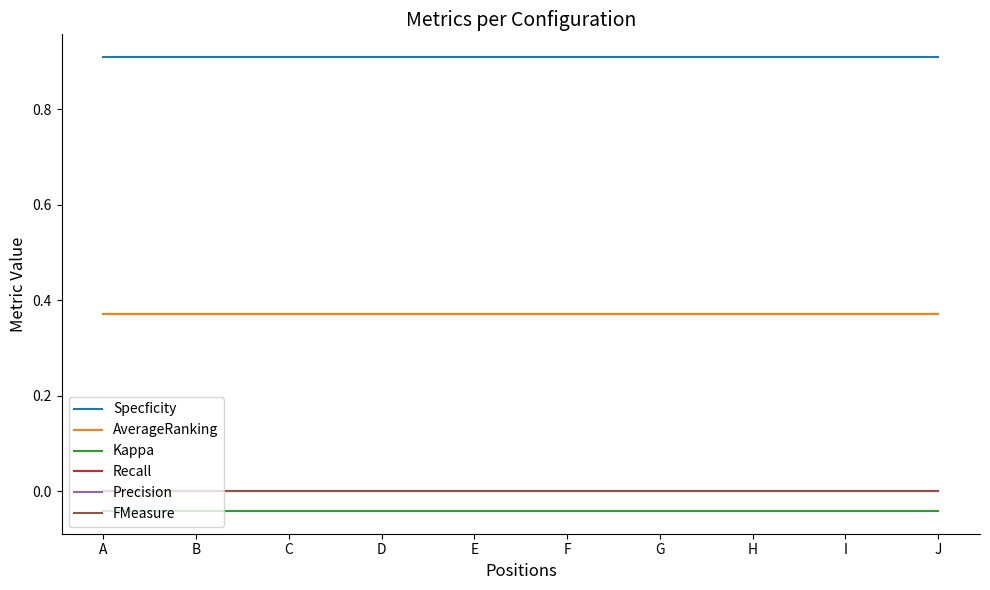

What is the difference between the highest and lowest values at H?

1.0